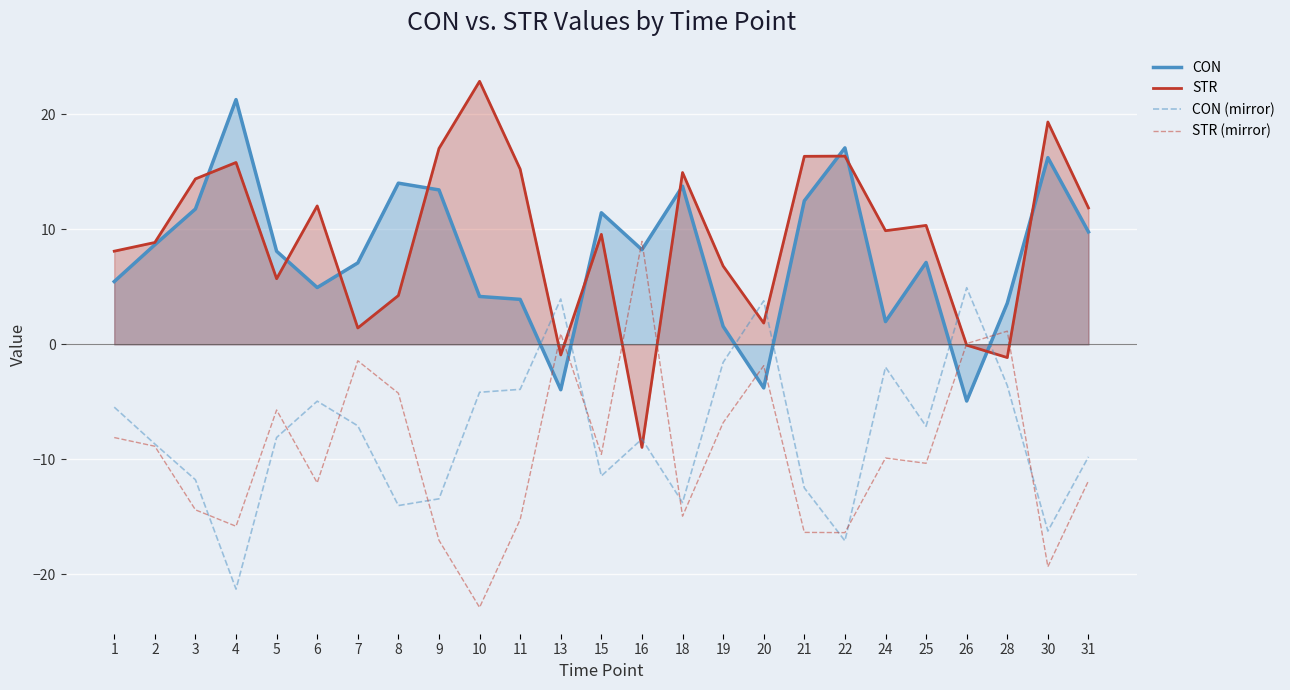

At which label is CON closest to 8?

5